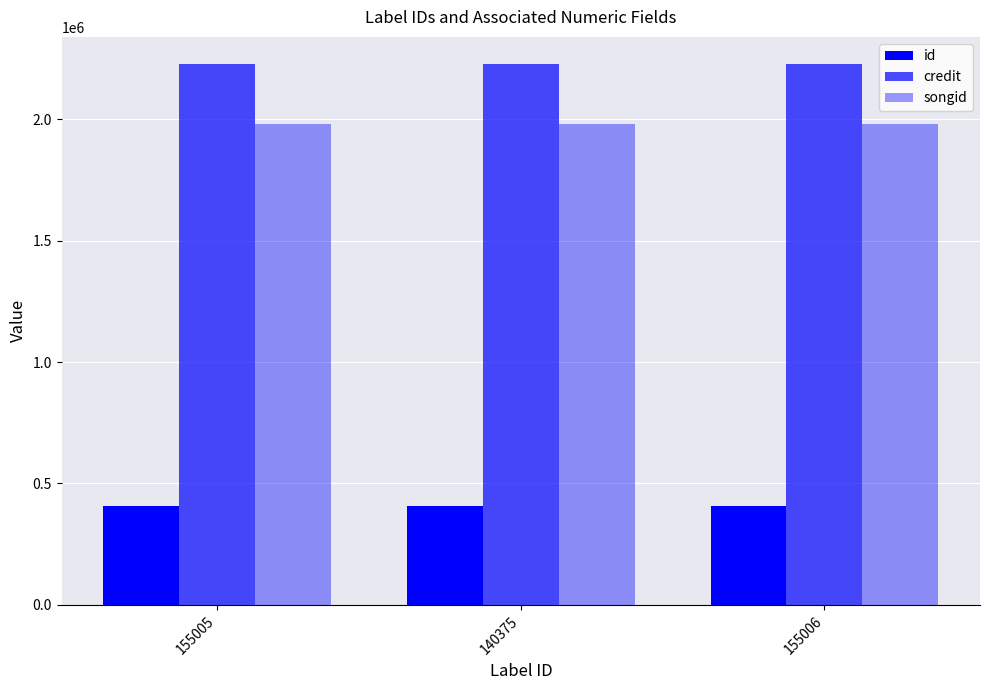

The credit series shows 2227175 at 155005. True or false?

True